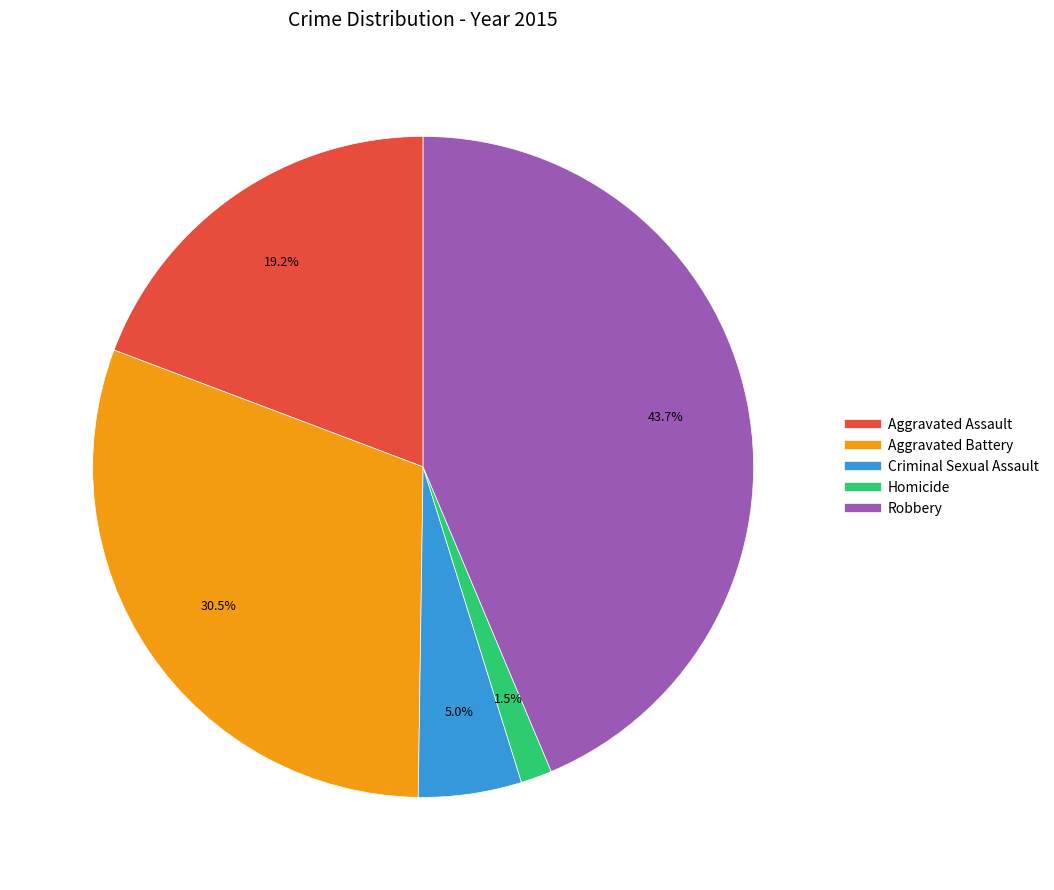

To the nearest percent, what is the difference between the Homicide and Aggravated Assault slice percentages?

18%